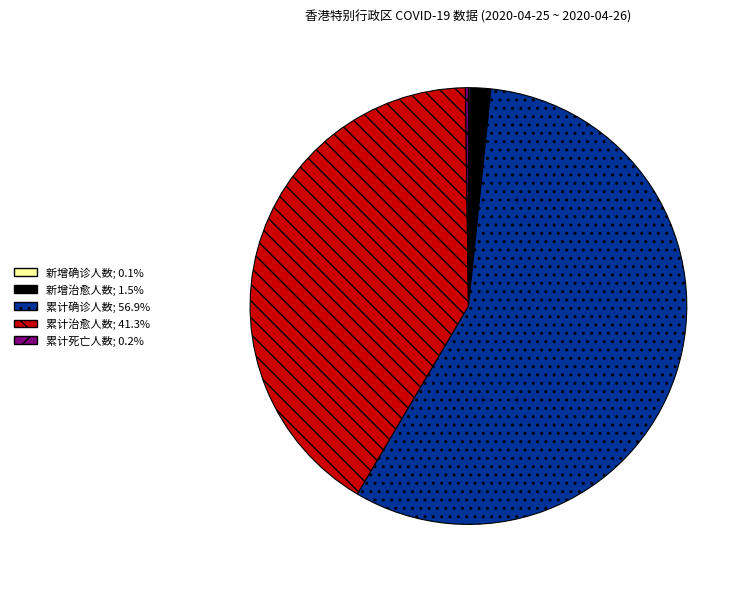

Which slice represents more than half of the pie?

累计确诊人数